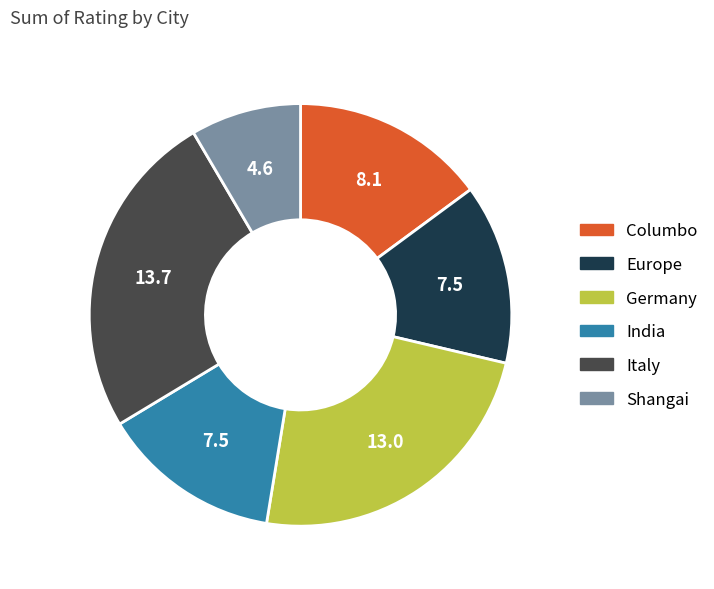

Is the sum of Germany and Europe greater than half?

No